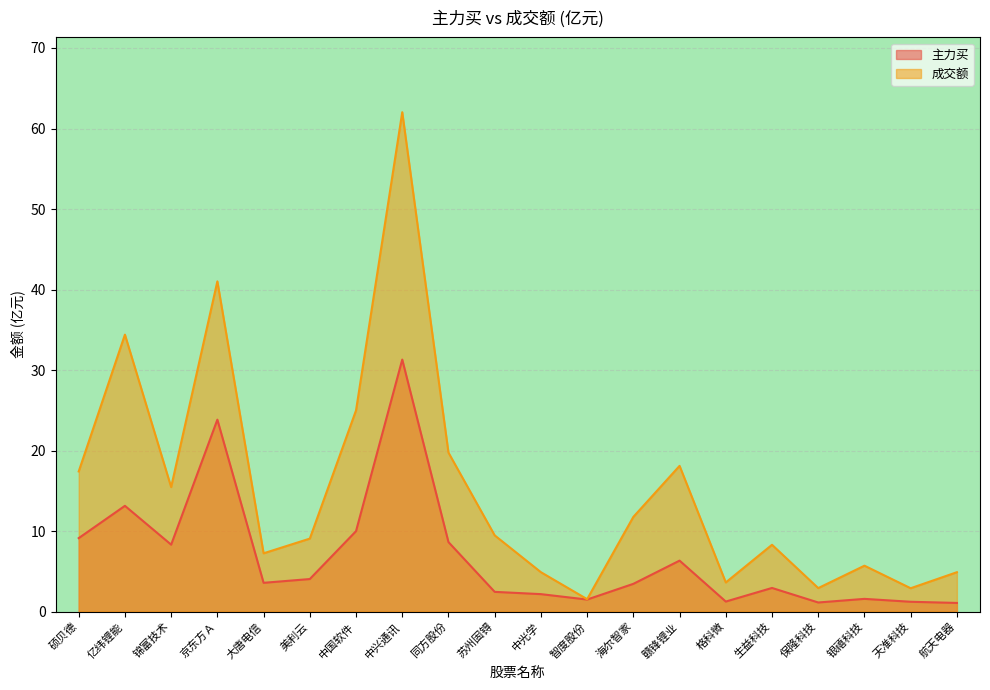

Reading left to right, list all the values displayed in this chart.

主力买: 硕贝德=9.1	亿纬锂能=13.1	锦富技术=8.3	京东方Ａ=23.8	大唐电信=3.6	美利云=4.0	中国软件=10.0	中兴通讯=31.3	同方股份=8.6	苏州固锝=2.4	中光学=2.2	智度股份=1.5	海尔智家=3.4	赣锋锂业=6.3	格科微=1.2	生益科技=2.9	保隆科技=1.1	银禧科技=1.6	天准科技=1.2	航天电器=1.1
成交额: 硕贝德=17.4	亿纬锂能=34.4	锦富技术=15.5	京东方Ａ=41.0	大唐电信=7.2	美利云=9.1	中国软件=25.0	中兴通讯=62.0	同方股份=19.7	苏州固锝=9.5	中光学=4.9	智度股份=1.5	海尔智家=11.8	赣锋锂业=18.1	格科微=3.6	生益科技=8.3	保隆科技=2.9	银禧科技=5.7	天准科技=2.9	航天电器=4.9